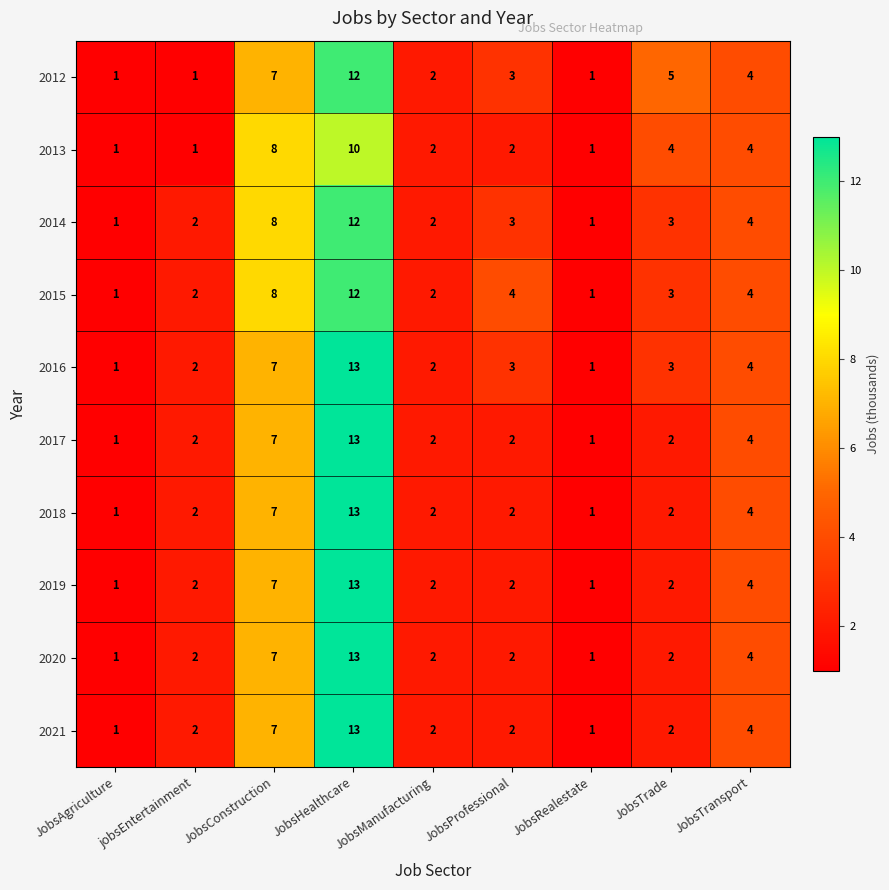

What is the average value of the 2014 series?

4